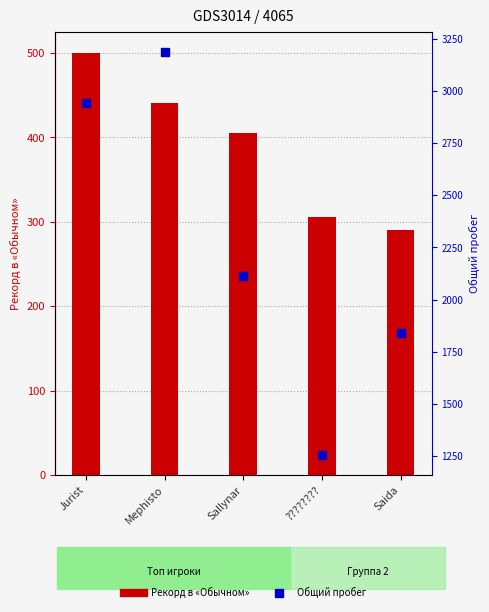

Which series has the largest Y range (max minus min)?

Общий пробег